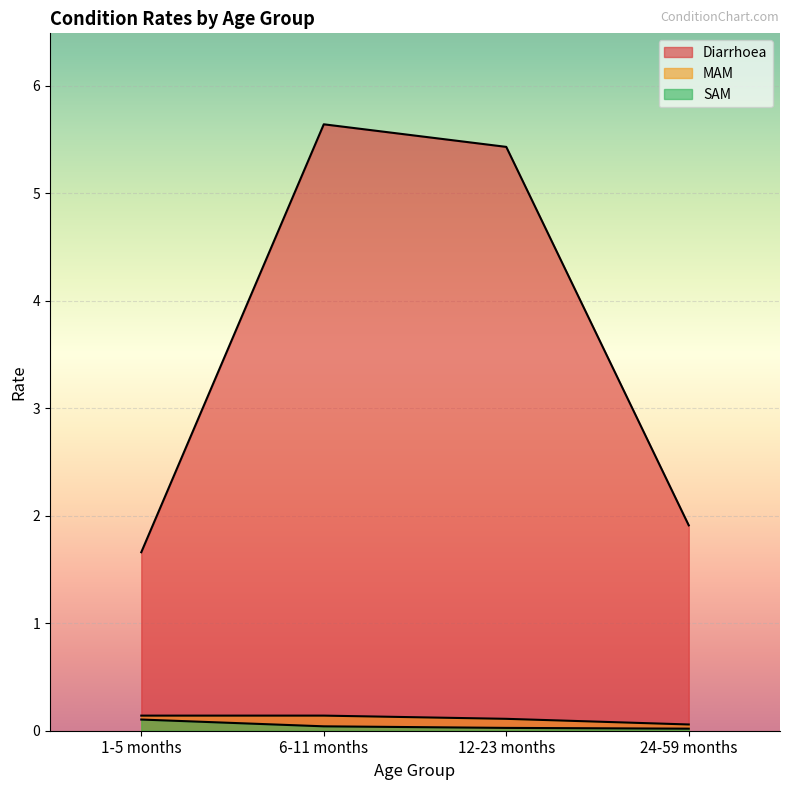

The value of Diarrhoea at 24-59 months is 1.3. True or false?

False